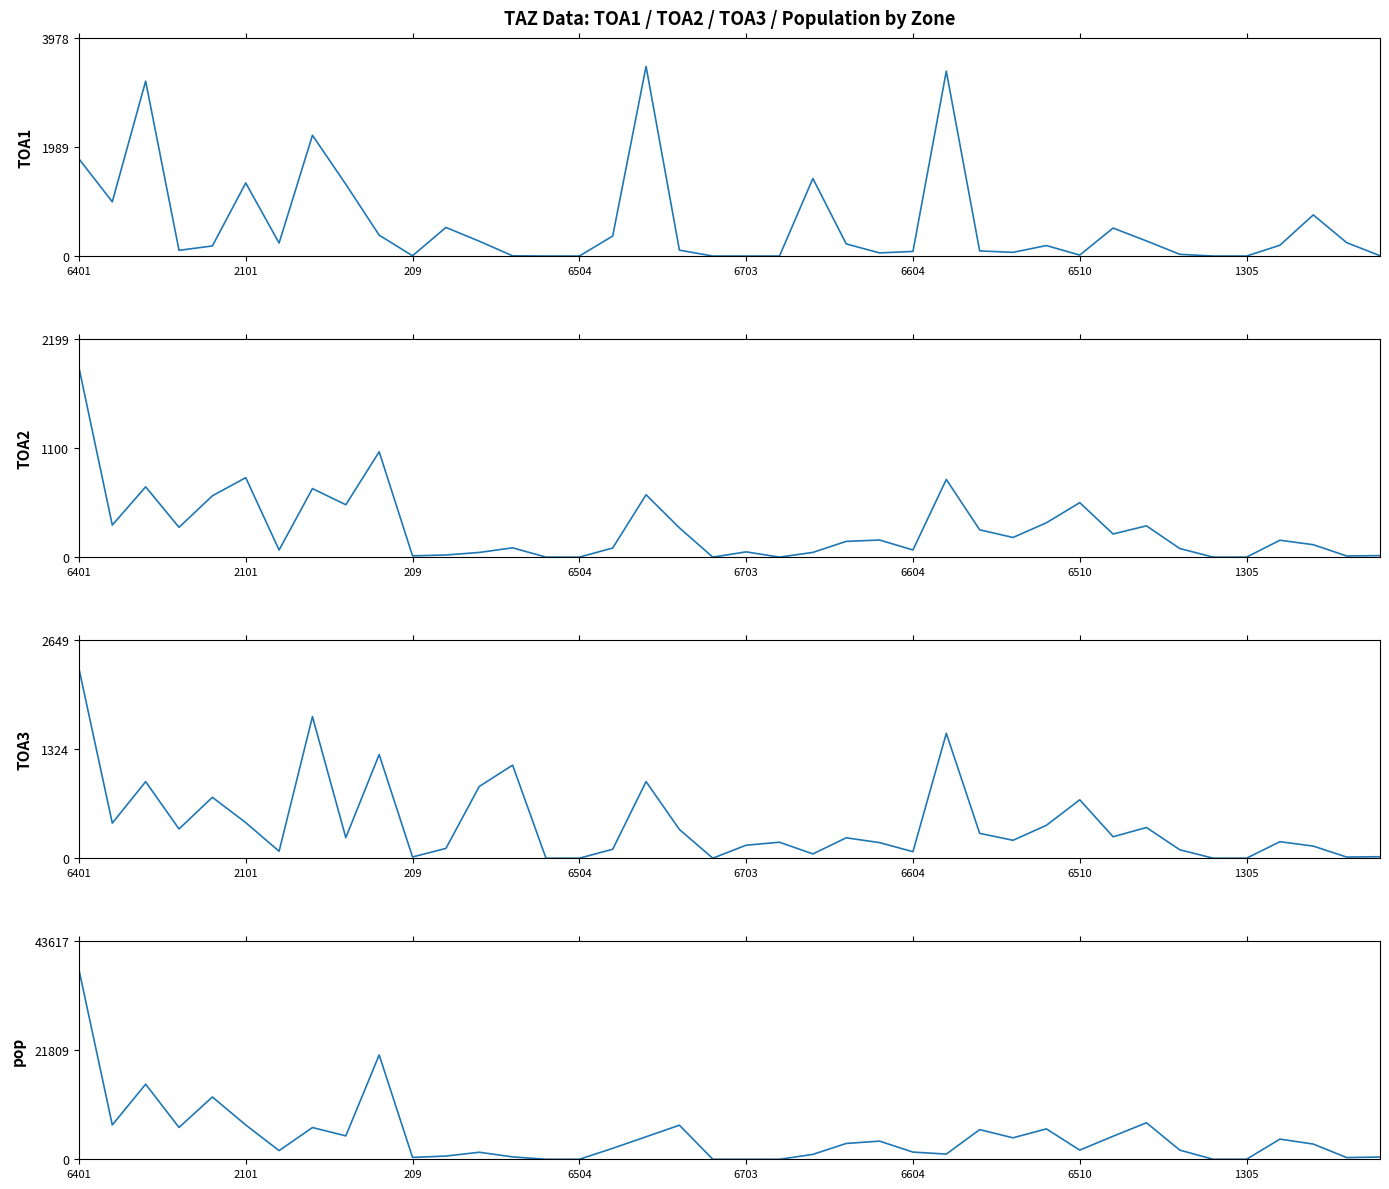

Reading left to right, list all the values displayed in this chart.

TOA1: 1772.0	989.5	3189.0	104.3	184.3	1332.7	237.5	2201.7	1309.0	381.0	5.2	522.0	271.0	3.7	0.0	0.0	364.6	3459.0	107.8	0.0	0.0	0.0	1414.3	221.2	57.9	83.9	3371.0	93.4	67.4	191.9	17.7	510.5	275.5	31.6	0.0	0.0	197.6	750.7	244.9	6.2
TOA2: 1912.2	323.1	708.5	300.4	618.0	801.0	71.8	691.0	528.0	1061.6	12.8	21.6	47.2	94.0	0.0	0.0	92.1	629.0	294.8	0.0	53.0	0.0	47.8	158.9	172.4	72.3	783.0	275.1	198.2	346.1	549.0	233.2	315.4	86.3	0.0	0.0	170.2	125.3	11.8	15.4
TOA3: 2303.1	426.1	929.5	355.2	739.3	432.0	84.4	1719.0	249.8	1258.4	15.1	119.0	871.0	1130.0	0.0	0.0	108.5	930.0	348.6	0.0	158.0	194.0	52.0	247.8	189.1	79.2	1516.0	301.8	217.5	399.4	709.0	260.5	372.7	102.1	0.0	0.0	200.4	147.0	13.8	18.1
pop: 37928.1	6864.9	15010.1	6362.9	12450.5	6864.2	1731.9	6344.7	4677.5	20854.2	375.5	642.7	1404.0	476.3	0.0	0.0	2188.8	4501.1	6811.3	0.0	0.0	0.0	976.9	3164.9	3626.8	1436.8	1037.5	5927.0	4289.5	6078.8	1832.0	4609.1	7296.6	1827.2	0.0	2.7	4027.8	3041.5	339.6	449.1